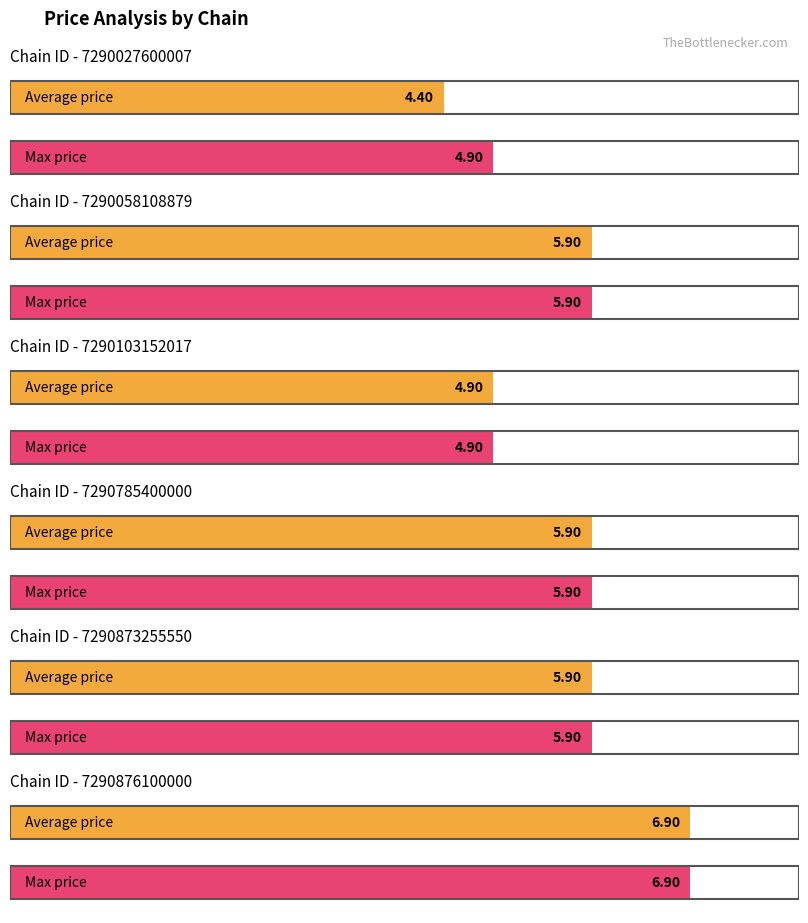

Which series changed the most between 7290027600007 and 7290058108879?

Average price